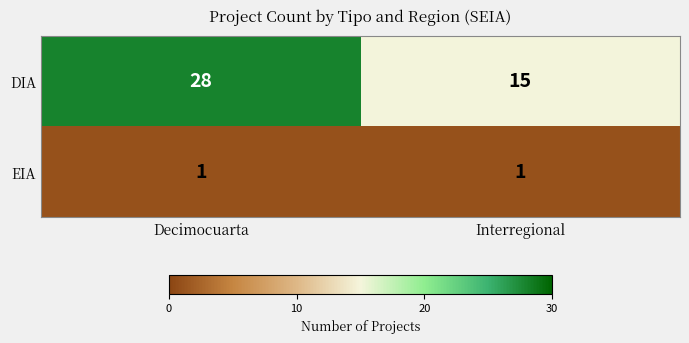

Which series has the largest range (max minus min)?

DIA